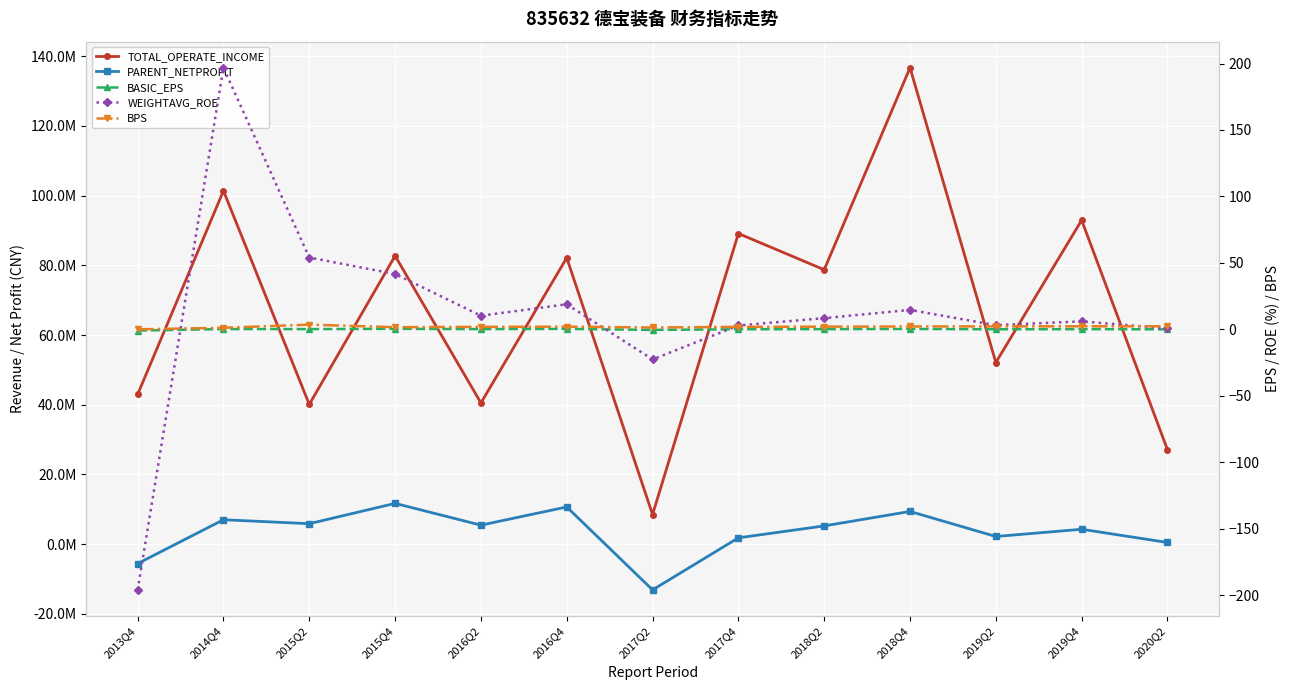

At which label is TOTAL_OPERATE_INCOME closest to 72581674?

2018Q2